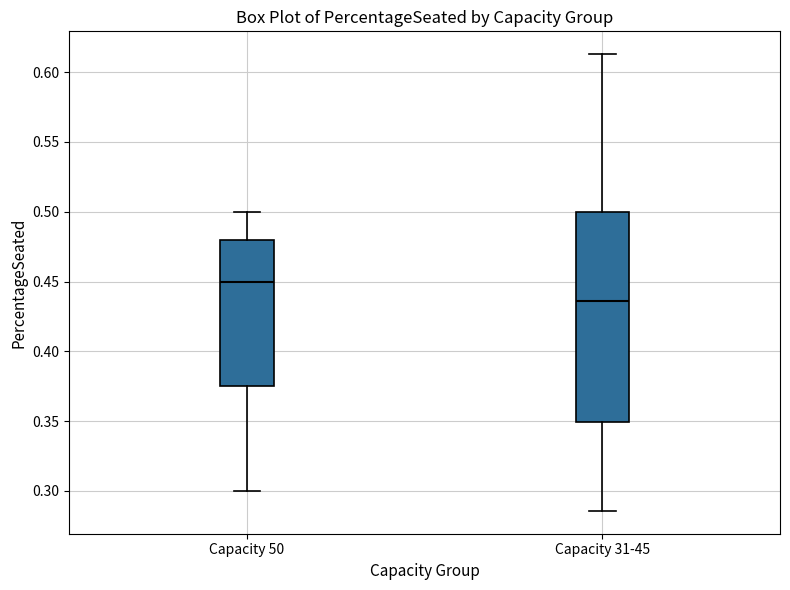

Which box is the tallest, from its lower edge to its upper edge?

Capacity 31-45